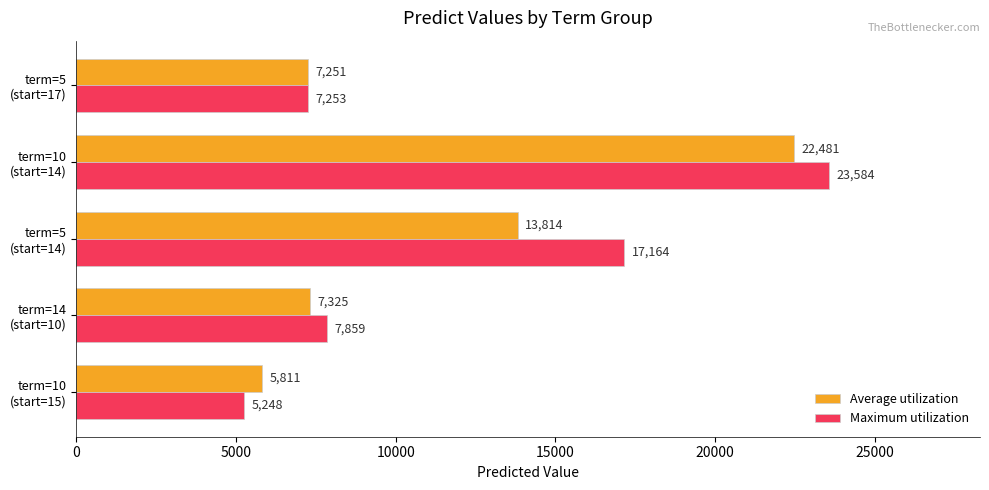

Which series has the largest range (max minus min)?

Maximum utilization